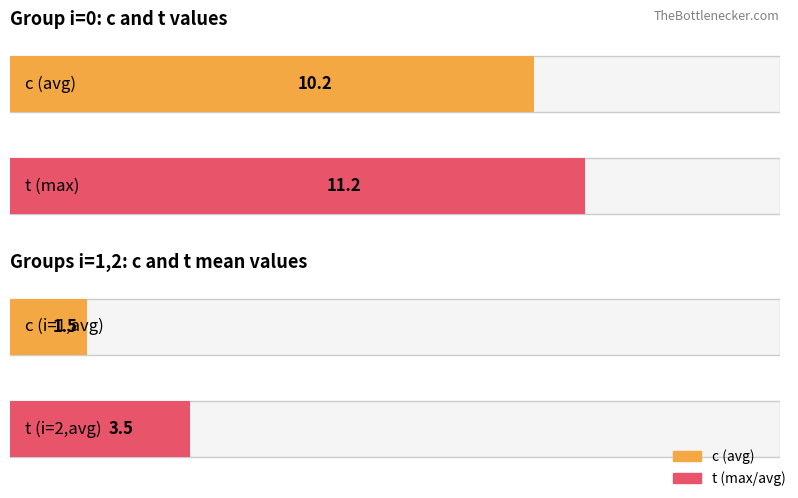

What is the difference between the j values at (2,1) and (2,0)?

1.0